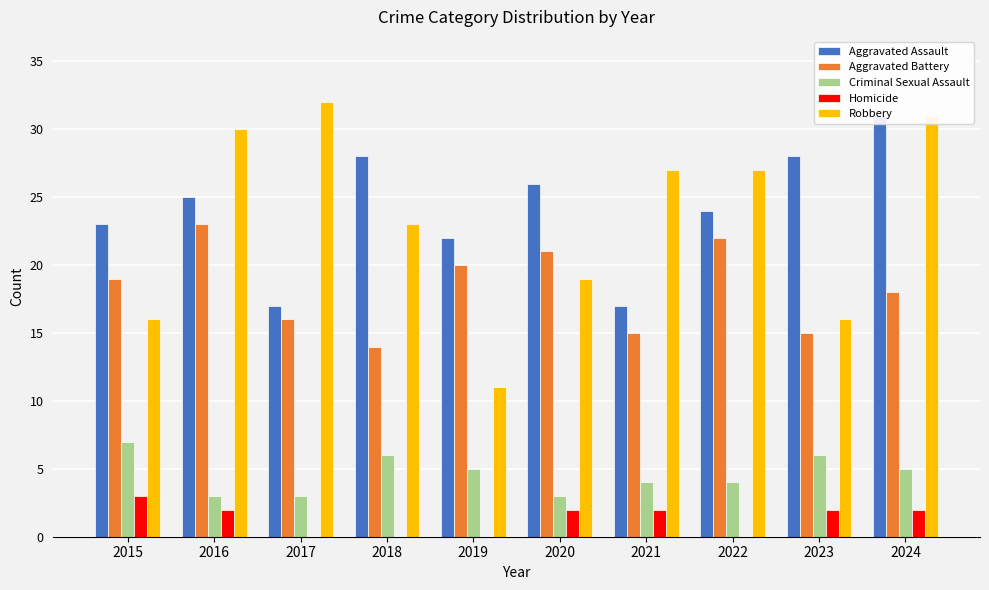

What is the difference between the maximum and minimum values in the Criminal Sexual Assault series?

4